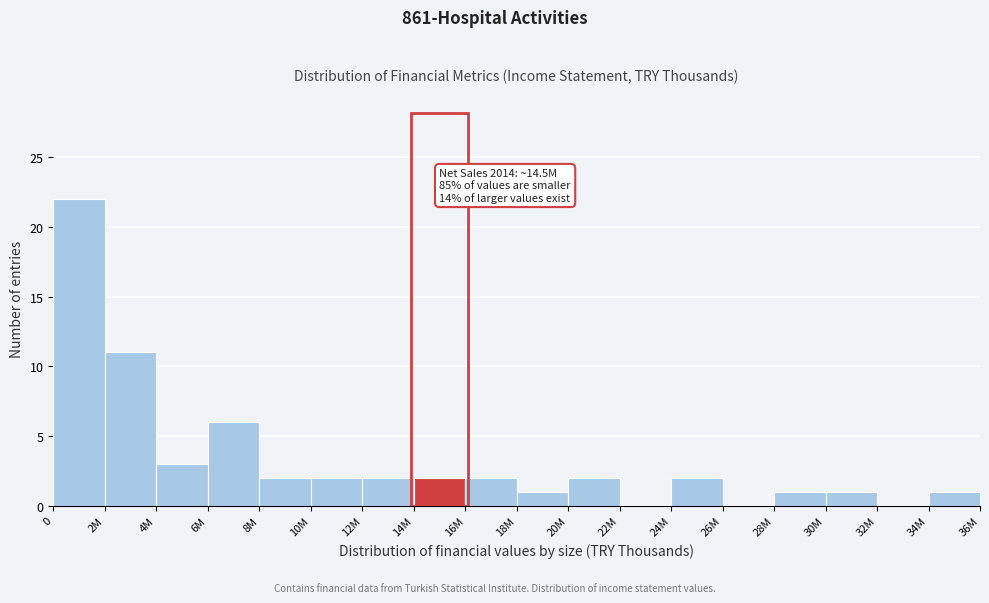

Reading left to right, transcribe all the data shown in this chart.

0=22	2M=11	4M=3	6M=6	8M=2	10M=2	12M=2	14M=2	16M=2	18M=1	20M=2	22M=0	24M=2	26M=0	28M=1	30M=1	32M=0	34M=1